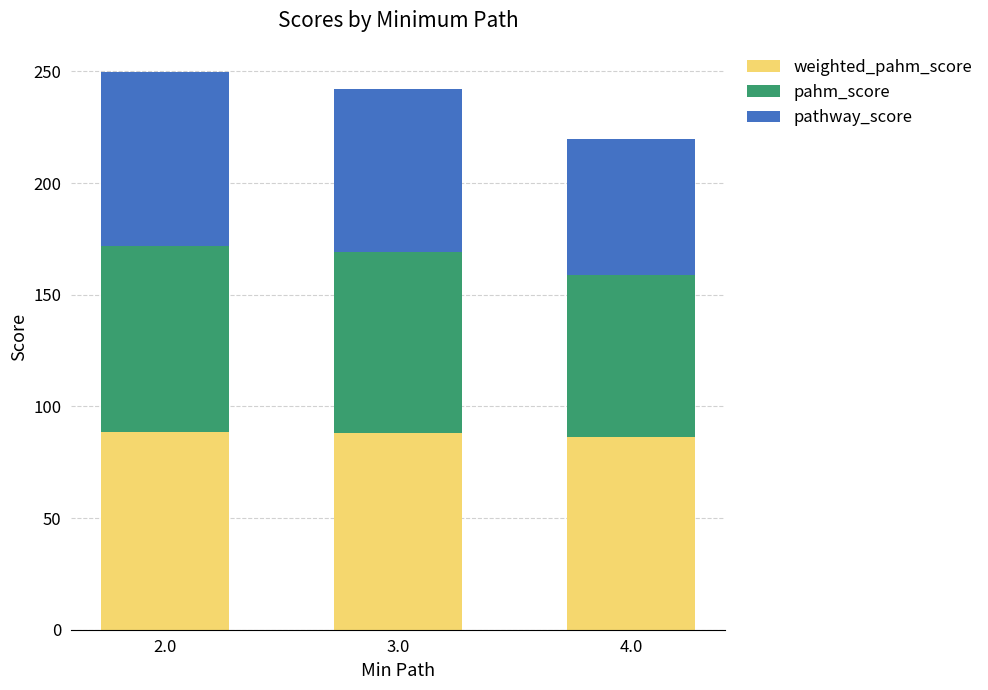

What is the total value across all series at 2.0?

249.9